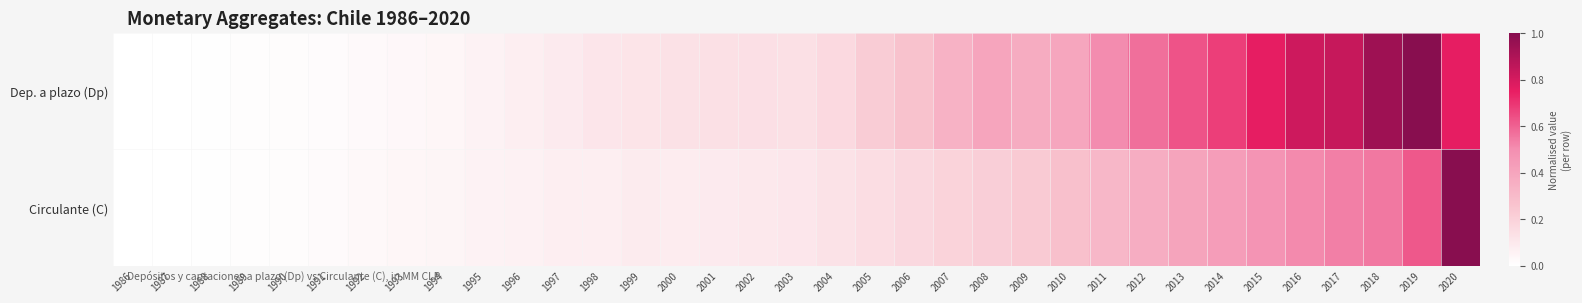

At how many categories does at least one series exceed 0?

34